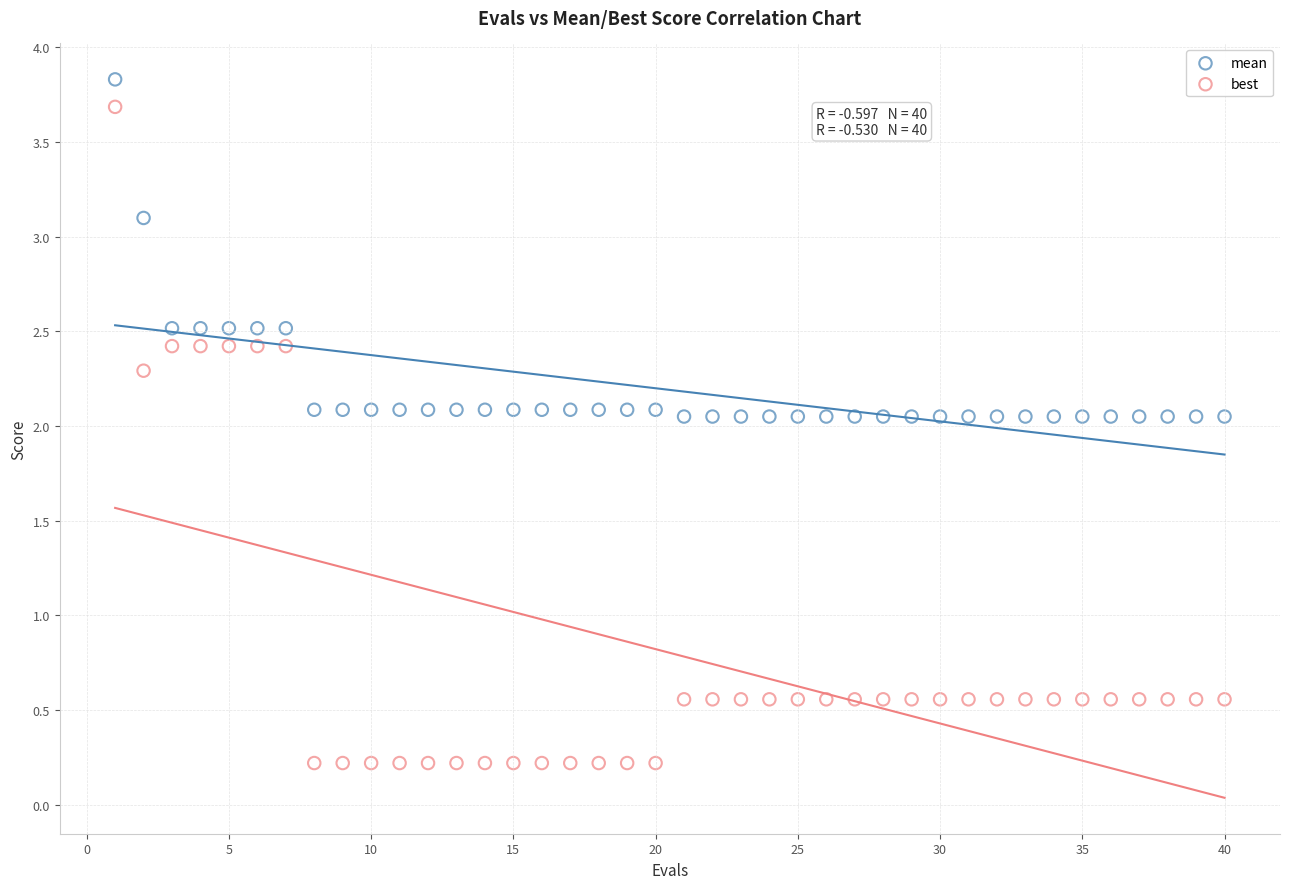

Across all data points, what is the range of Y values (max minus min)?

3.6